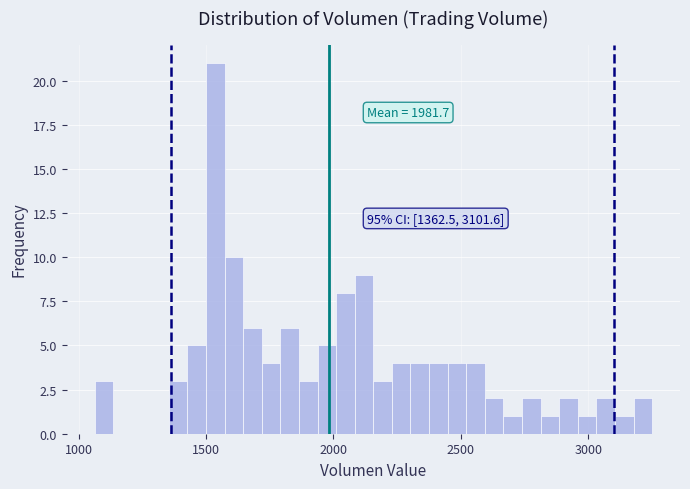

Around what value on the x-axis is the tallest bar? Give the approximate position of its centre, as read against the axis.

1550